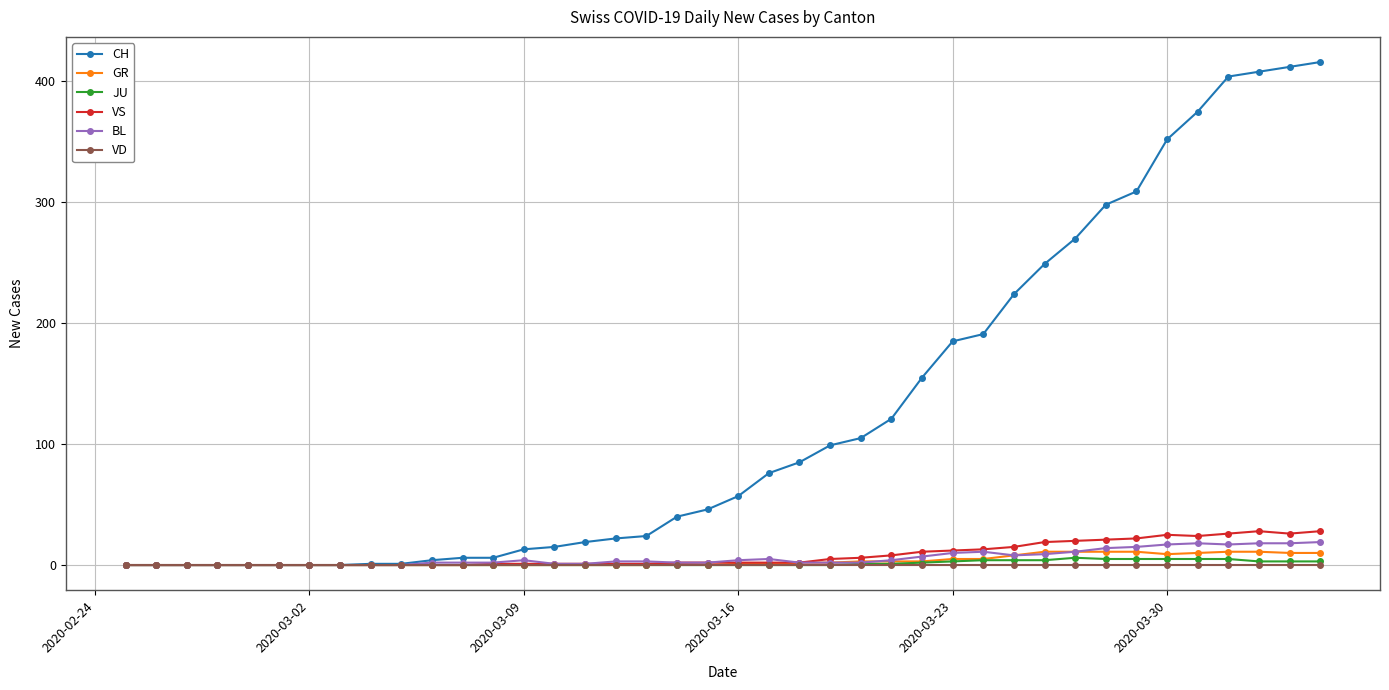

What is the maximum value shown in the chart?

416